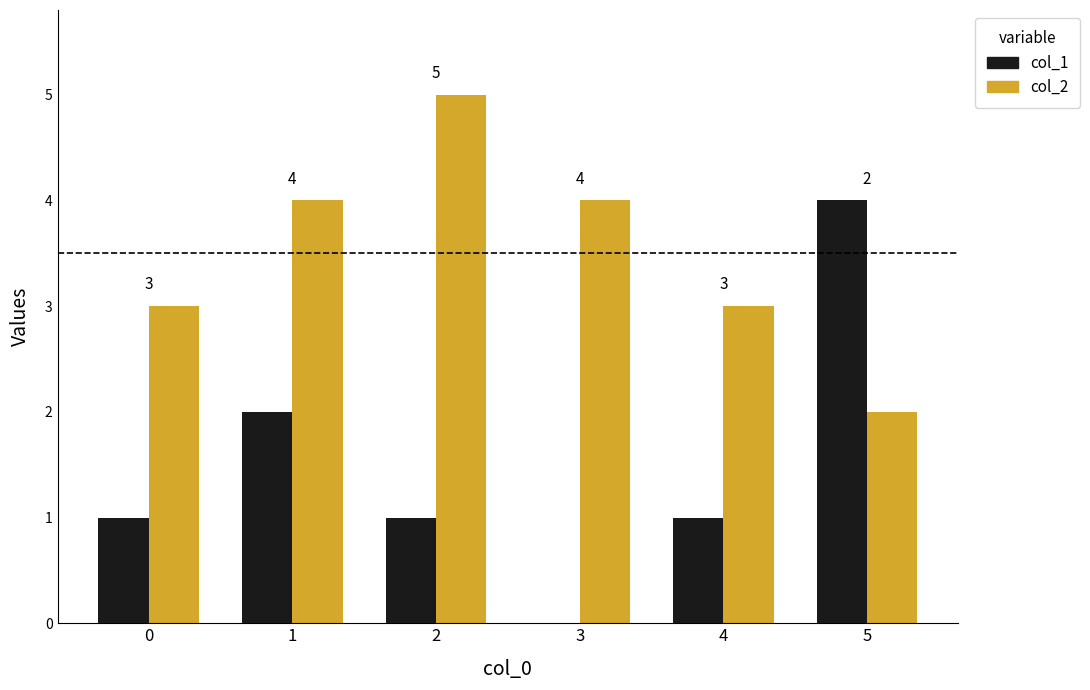

Which series has the largest range (max minus min)?

col_1